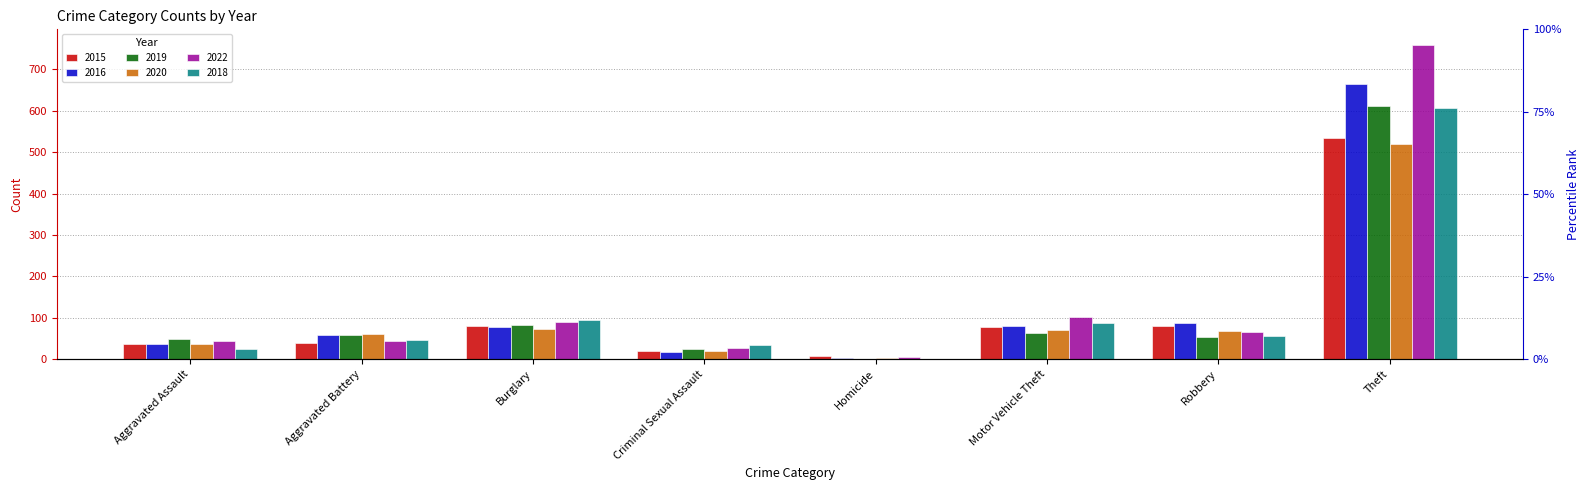

What position from the right is Robbery?

2